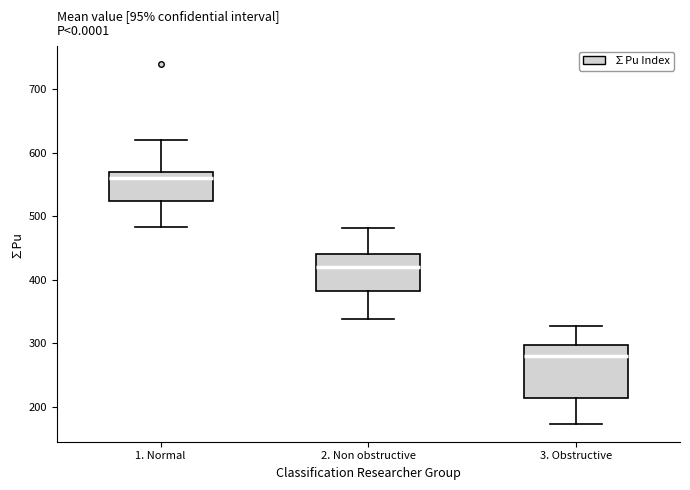

Comparing the boxes themselves (not the whiskers), which one is the tallest?

3. Obstructive